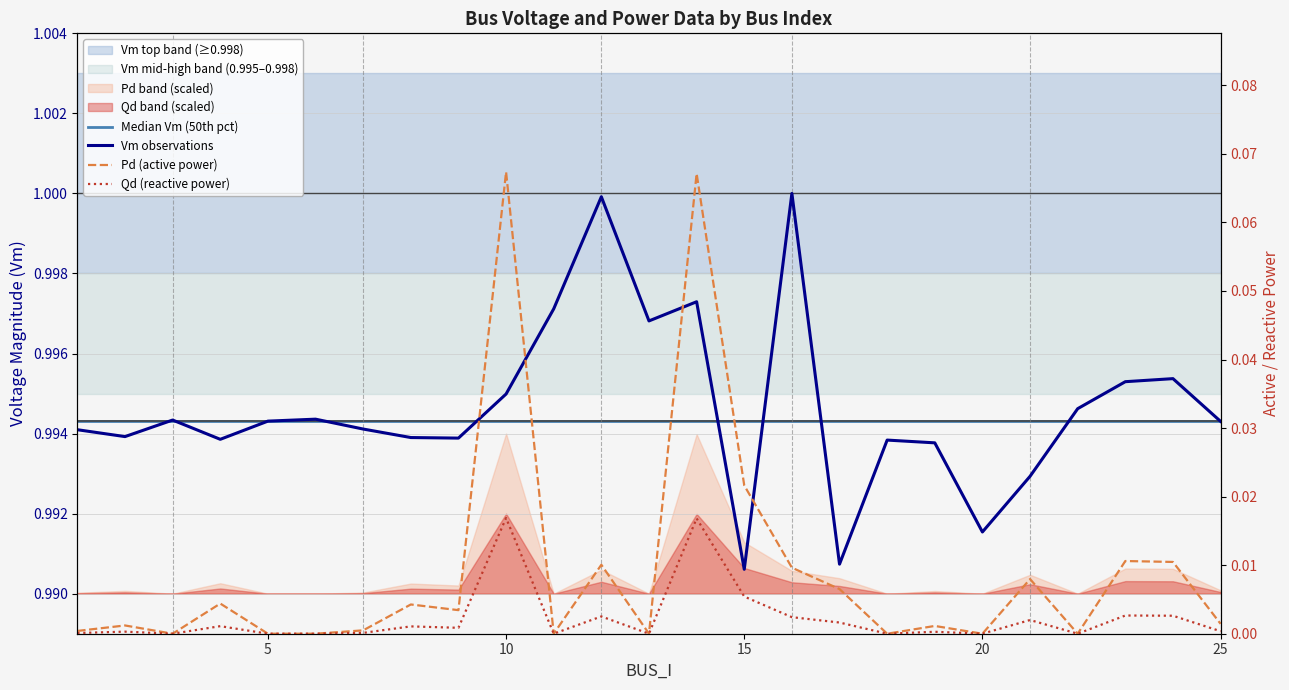

Rank the series at 15 from lowest to highest value.

Qd (reactive power), Pd (active power), Vm observations, Median Vm (50th pct)